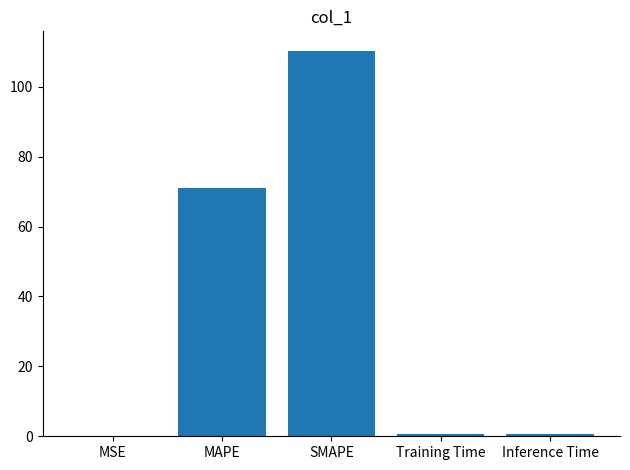

Are the bars horizontal?

No